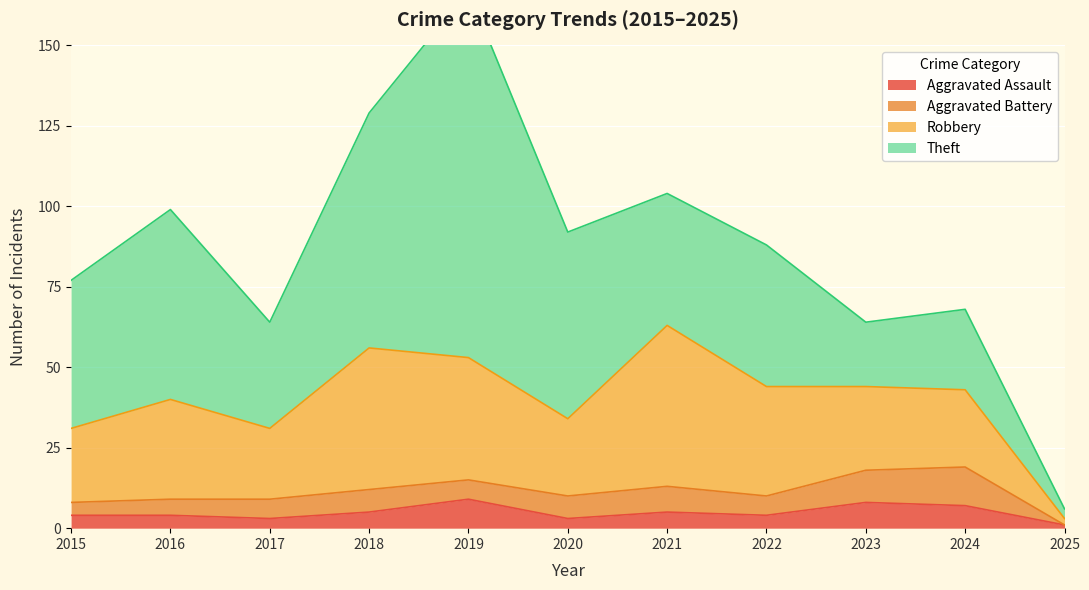

Reading left to right, list all the values displayed in this chart.

Aggravated Assault: 4	4	3	5	9	3	5	4	8	7	1
Aggravated Battery: 4	5	6	7	6	7	8	6	10	12	0
Robbery: 23	31	22	44	38	24	50	34	26	24	2
Theft: 46	59	33	73	114	58	41	44	20	25	3